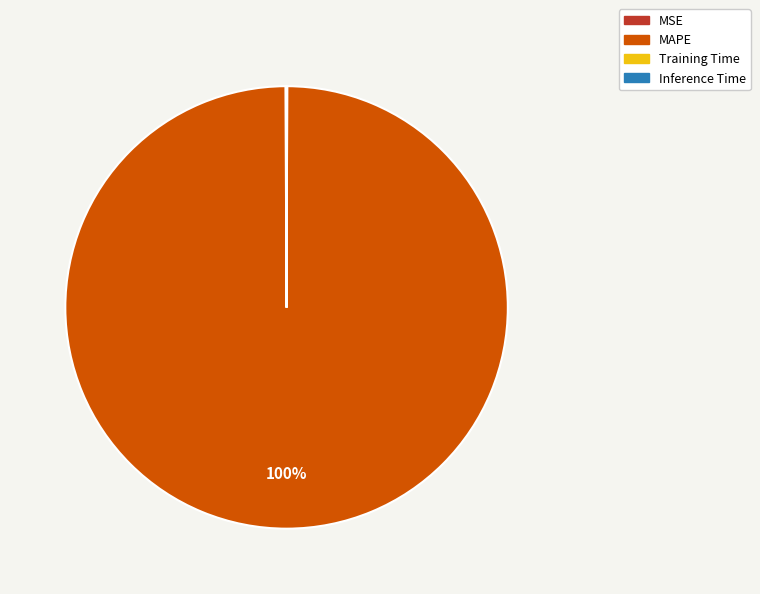

To the nearest percent, what percentage of the pie is MAPE?

100%